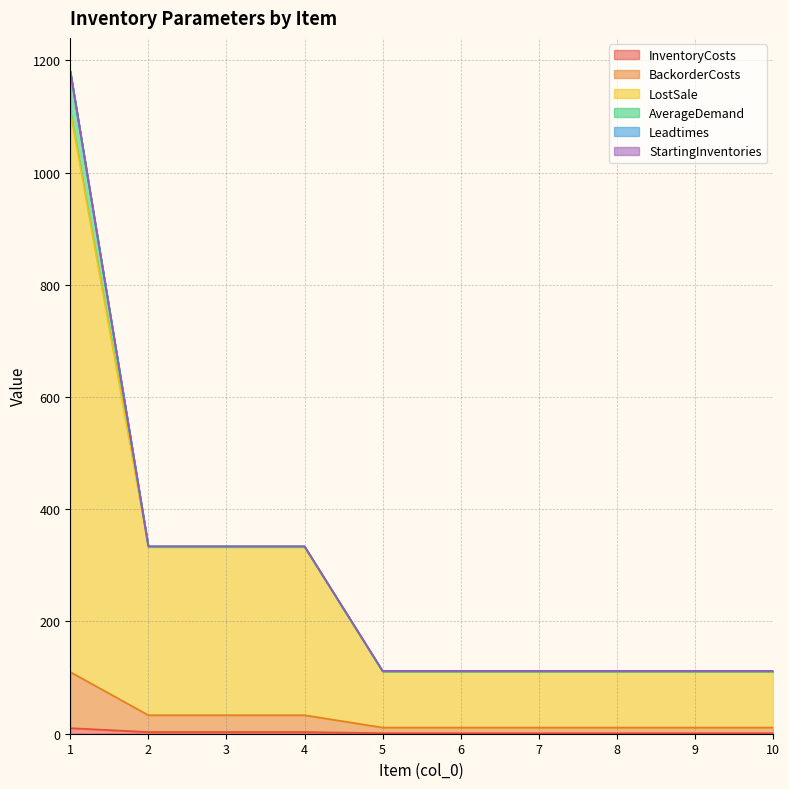

True or false: LostSale has more than 2 points higher than both neighbors.

False